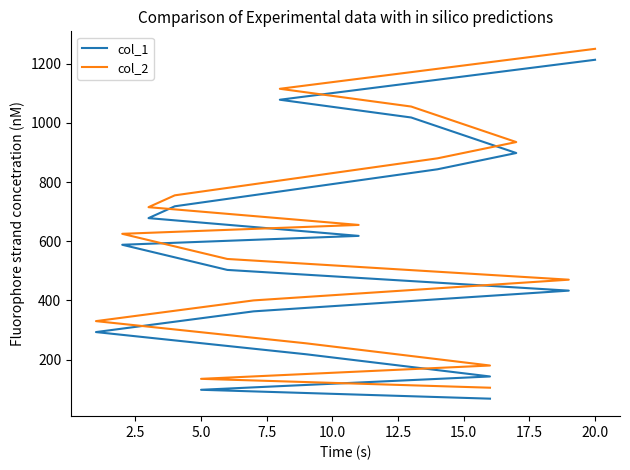

How many series are shown in this chart?

2